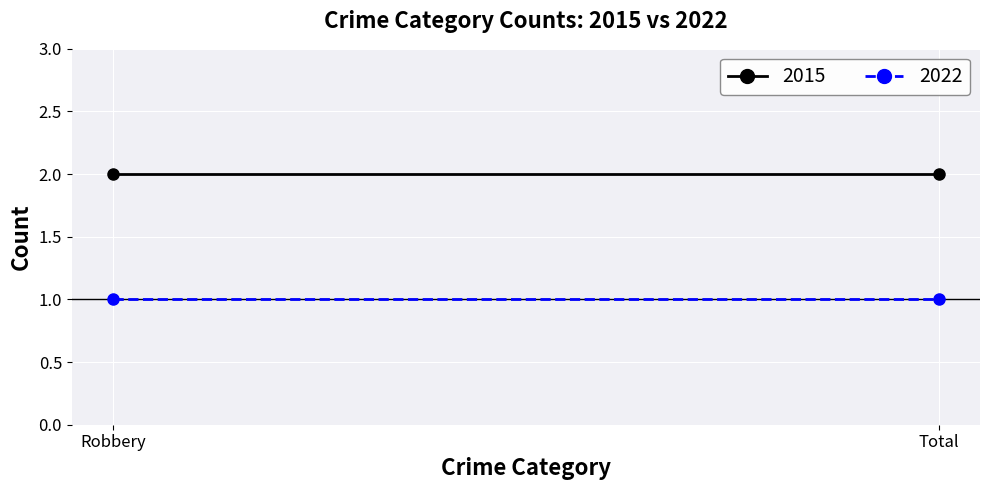

At which category does the chart reach its peak across all series?

Robbery